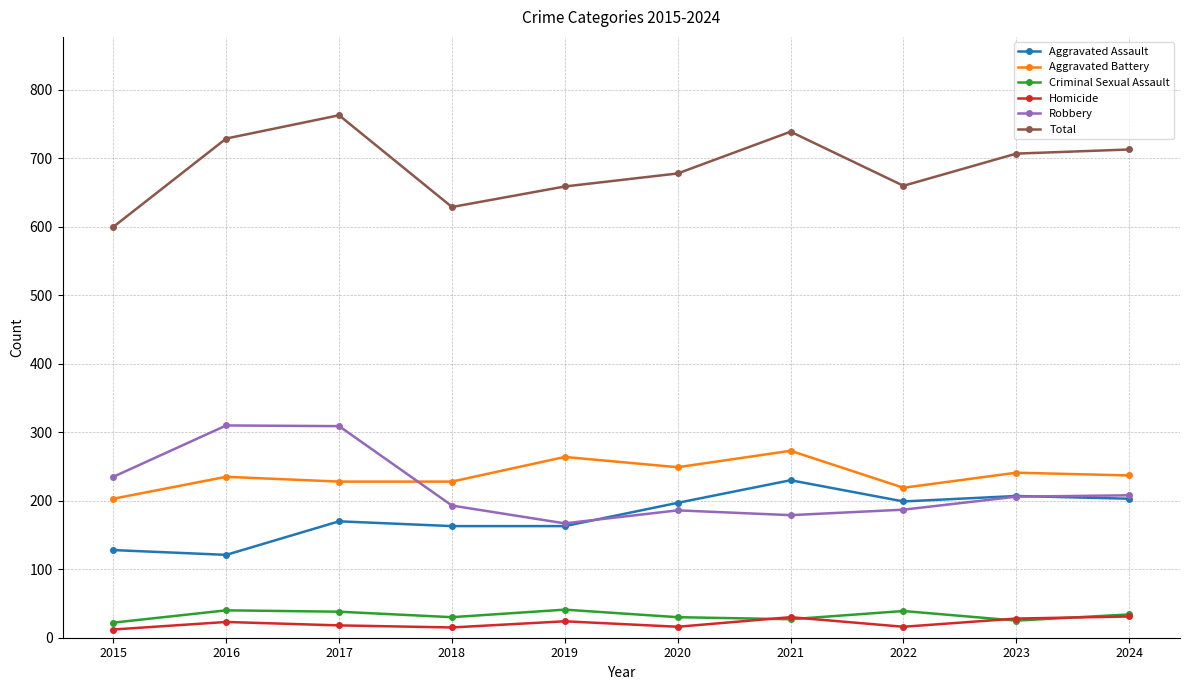

The value of Criminal Sexual Assault at 2022 is 67. True or false?

False